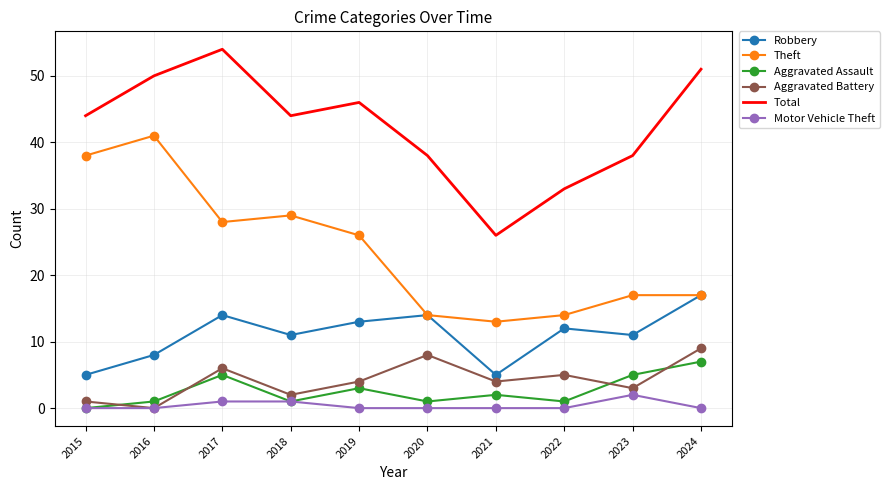

Reading left to right, list all the values displayed in this chart.

Robbery: 2015=5	2016=8	2017=14	2018=11	2019=13	2020=14	2021=5	2022=12	2023=11	2024=17
Theft: 2015=38	2016=41	2017=28	2018=29	2019=26	2020=14	2021=13	2022=14	2023=17	2024=17
Aggravated Assault: 2015=0	2016=1	2017=5	2018=1	2019=3	2020=1	2021=2	2022=1	2023=5	2024=7
Aggravated Battery: 2015=1	2016=0	2017=6	2018=2	2019=4	2020=8	2021=4	2022=5	2023=3	2024=9
Total: 2015=44	2016=50	2017=54	2018=44	2019=46	2020=38	2021=26	2022=33	2023=38	2024=51
Motor Vehicle Theft: 2015=0	2016=0	2017=1	2018=1	2019=0	2020=0	2021=0	2022=0	2023=2	2024=0